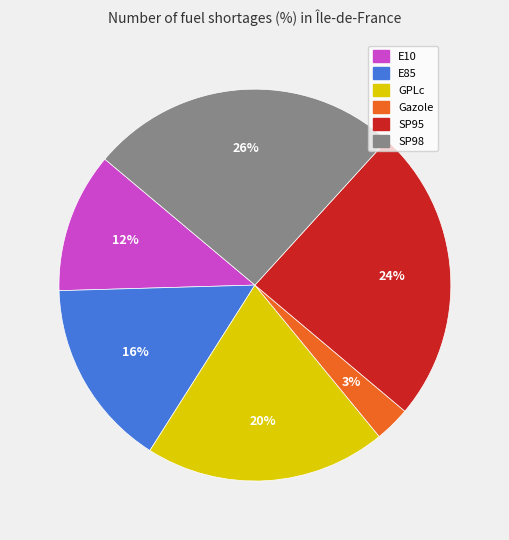

What percentage is the E85 slice, to the nearest percent?

16%